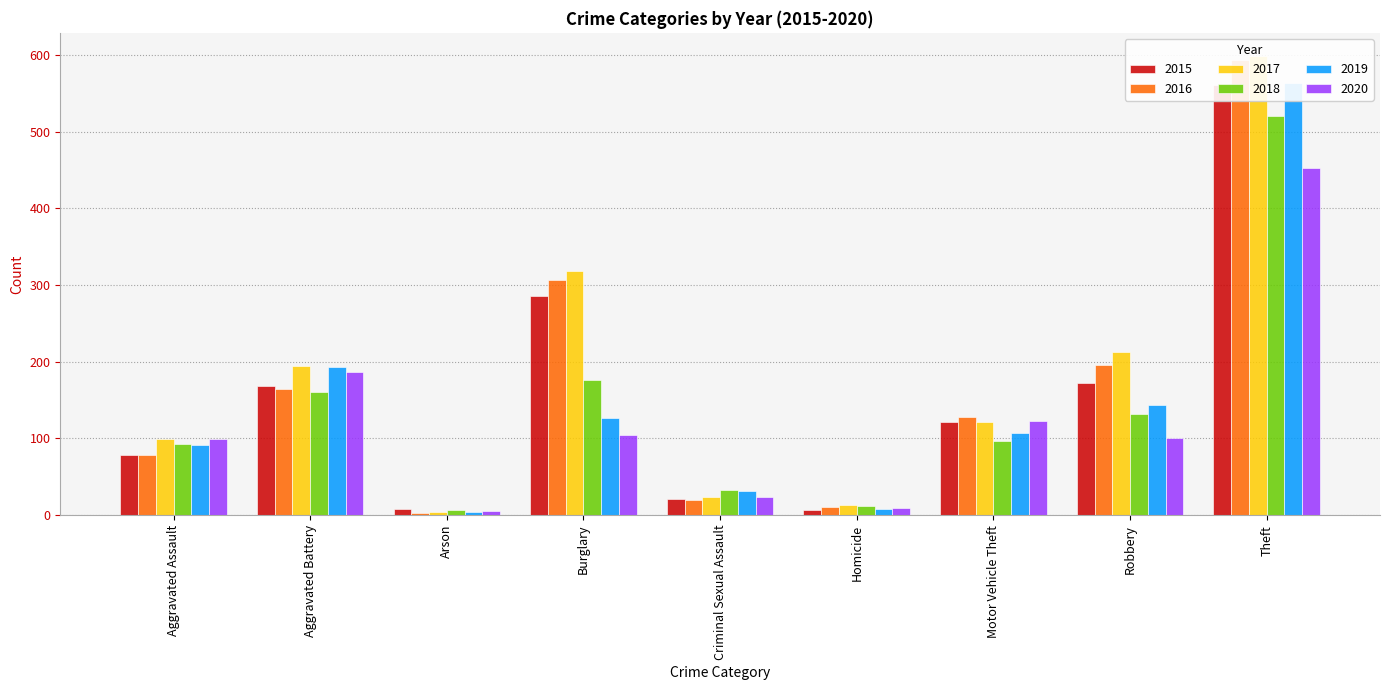

What is the difference between the 2020 values at Motor Vehicle Theft and Theft?

330